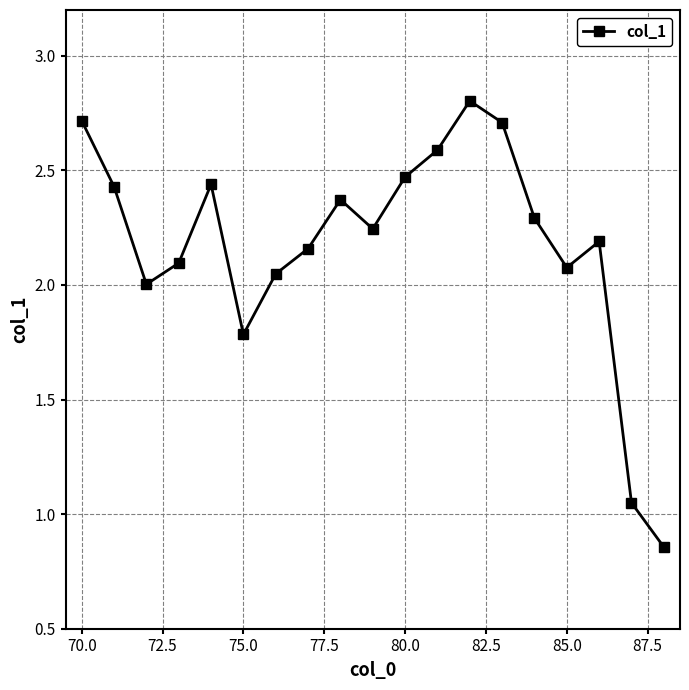

What is the difference between the maximum and minimum values?

1.9